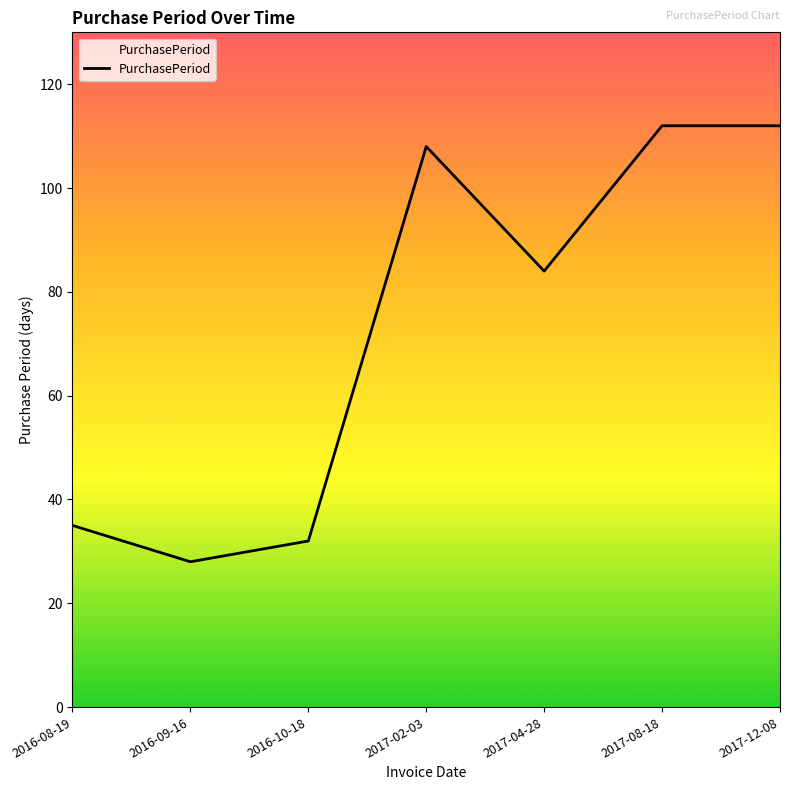

How many lines are shown in the chart?

1